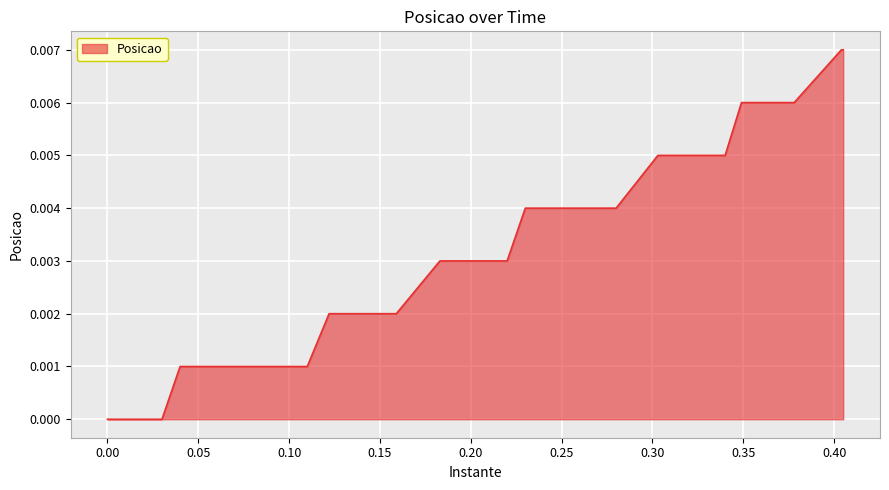

Does the chart have visible grid lines?

Yes